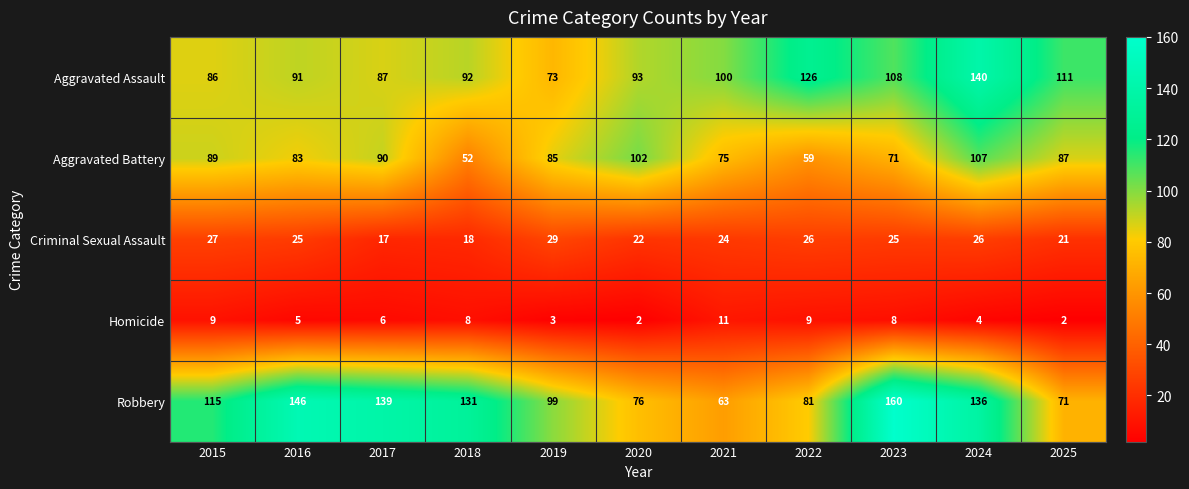

What is the sum of the Robbery values at 2017 and 2023?

299